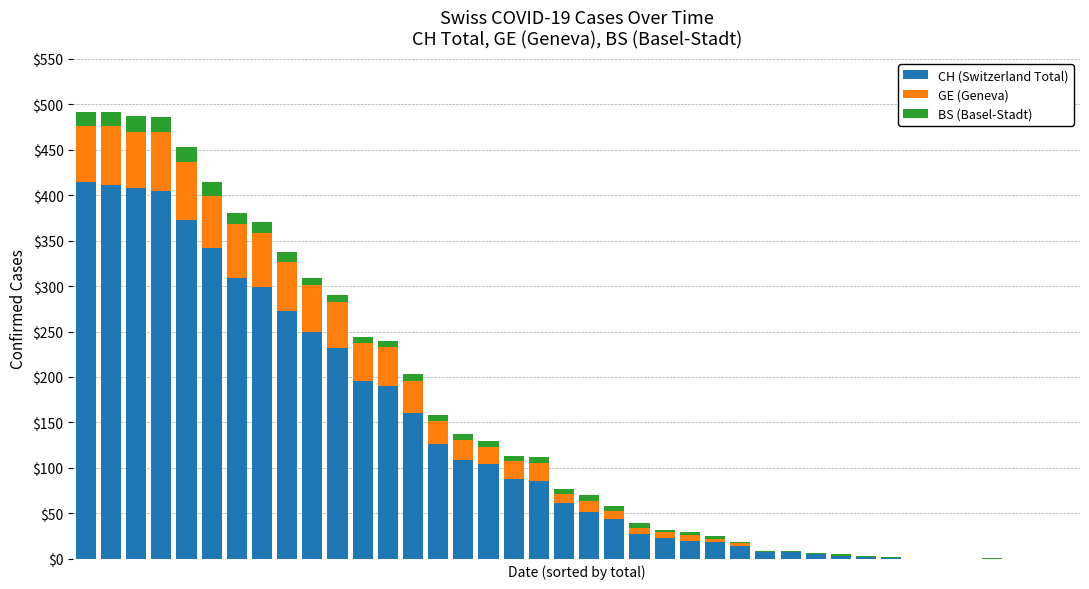

Does the chart contain stacked bars?

Yes